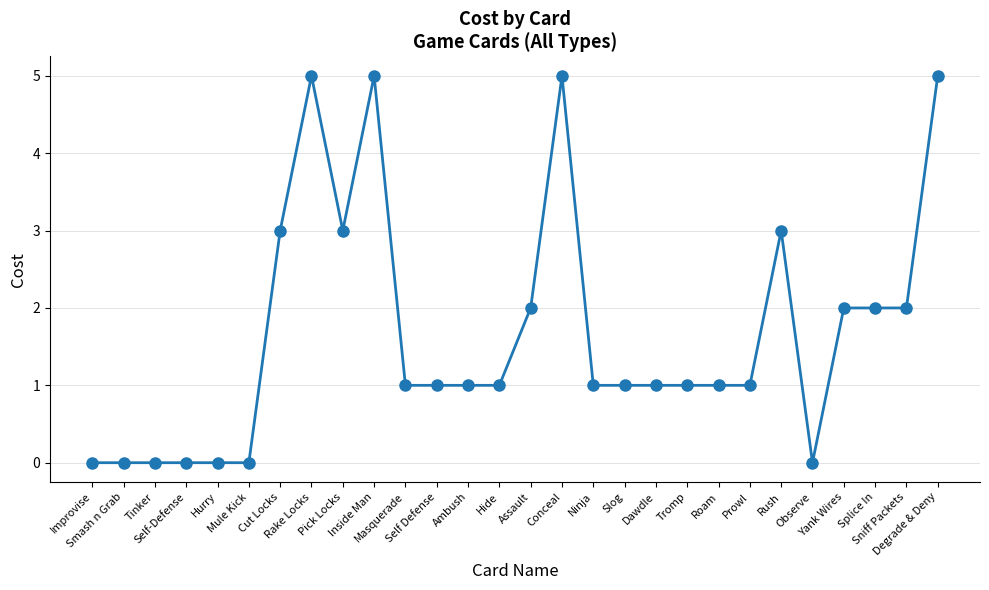

What is the difference between the maximum and minimum values?

5